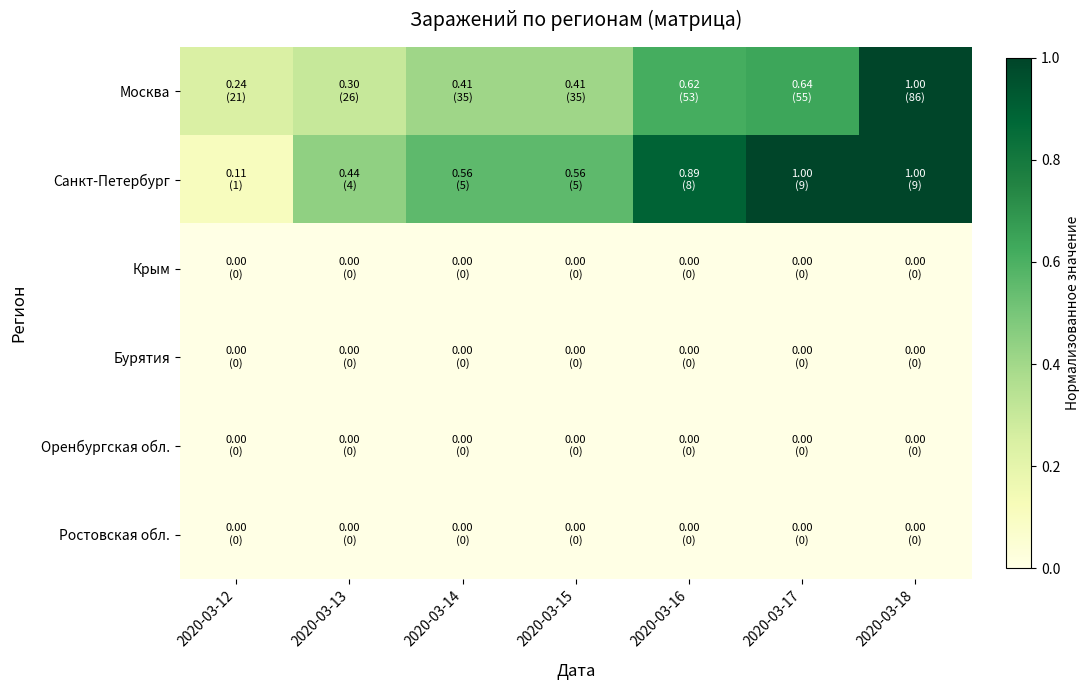

Reading right to left, list all the values displayed in this chart.

Москва: 2020-03-18=1.0	2020-03-17=0.6	2020-03-16=0.6	2020-03-15=0.4	2020-03-14=0.4	2020-03-13=0.3	2020-03-12=0.2
Санкт-Петербург: 2020-03-18=1.0	2020-03-17=1.0	2020-03-16=0.9	2020-03-15=0.6	2020-03-14=0.6	2020-03-13=0.4	2020-03-12=0.1
Крым: 2020-03-18=0.0	2020-03-17=0.0	2020-03-16=0.0	2020-03-15=0.0	2020-03-14=0.0	2020-03-13=0.0	2020-03-12=0.0
Бурятия: 2020-03-18=0.0	2020-03-17=0.0	2020-03-16=0.0	2020-03-15=0.0	2020-03-14=0.0	2020-03-13=0.0	2020-03-12=0.0
Оренбургская обл.: 2020-03-18=0.0	2020-03-17=0.0	2020-03-16=0.0	2020-03-15=0.0	2020-03-14=0.0	2020-03-13=0.0	2020-03-12=0.0
Ростовская обл.: 2020-03-18=0.0	2020-03-17=0.0	2020-03-16=0.0	2020-03-15=0.0	2020-03-14=0.0	2020-03-13=0.0	2020-03-12=0.0